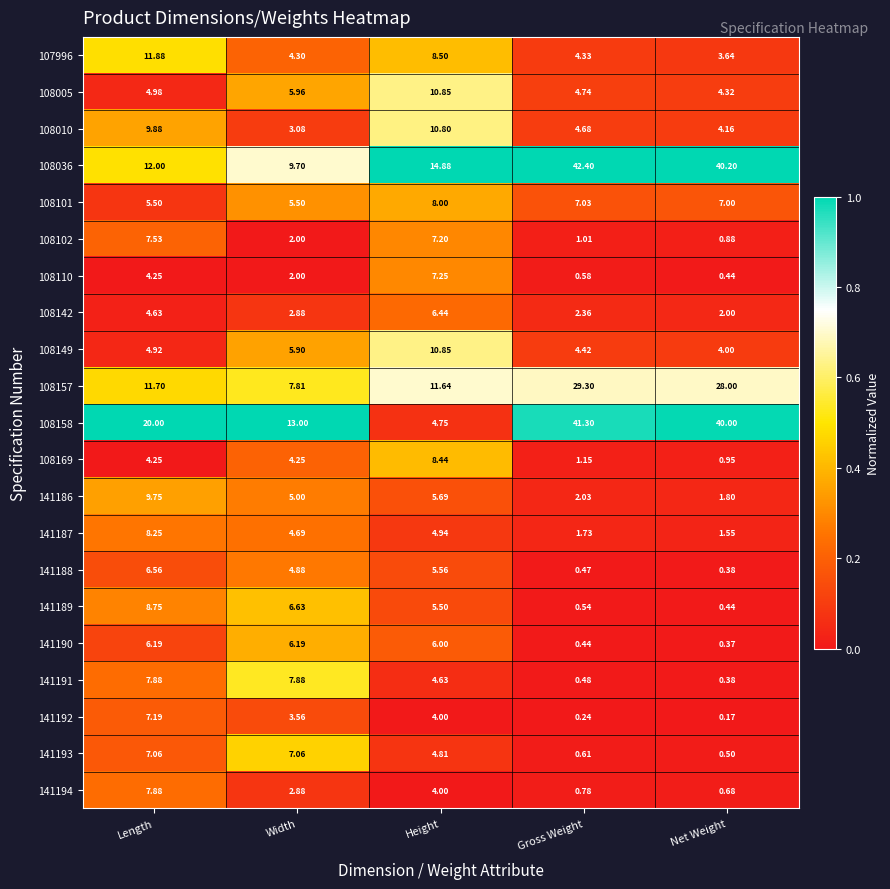

Which label corresponds to the largest value in the chart?

Gross Weight